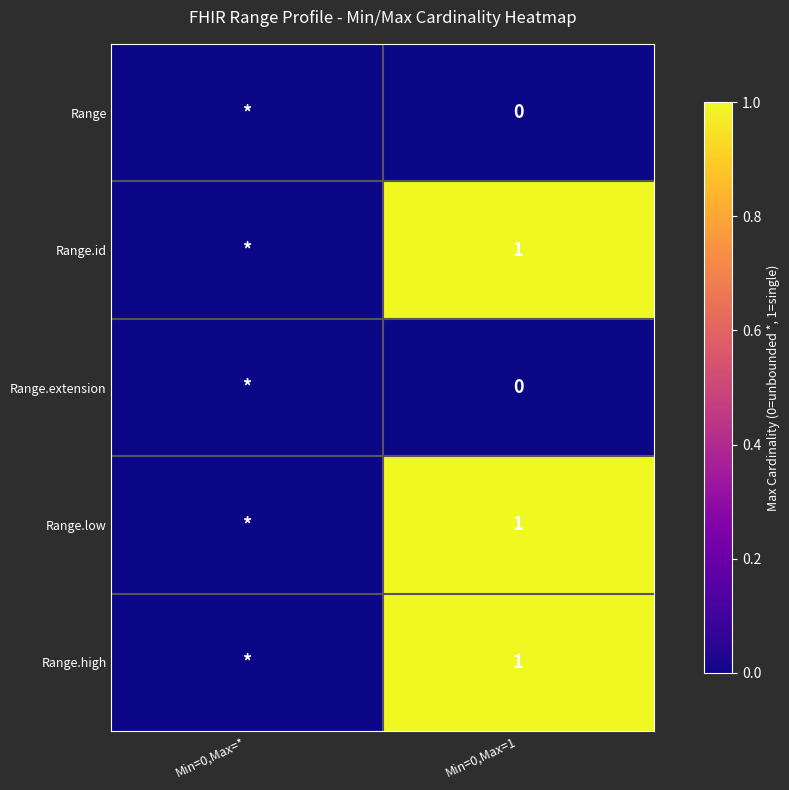

The value of Range.id at Min=0,Max=1 is 1. True or false?

True